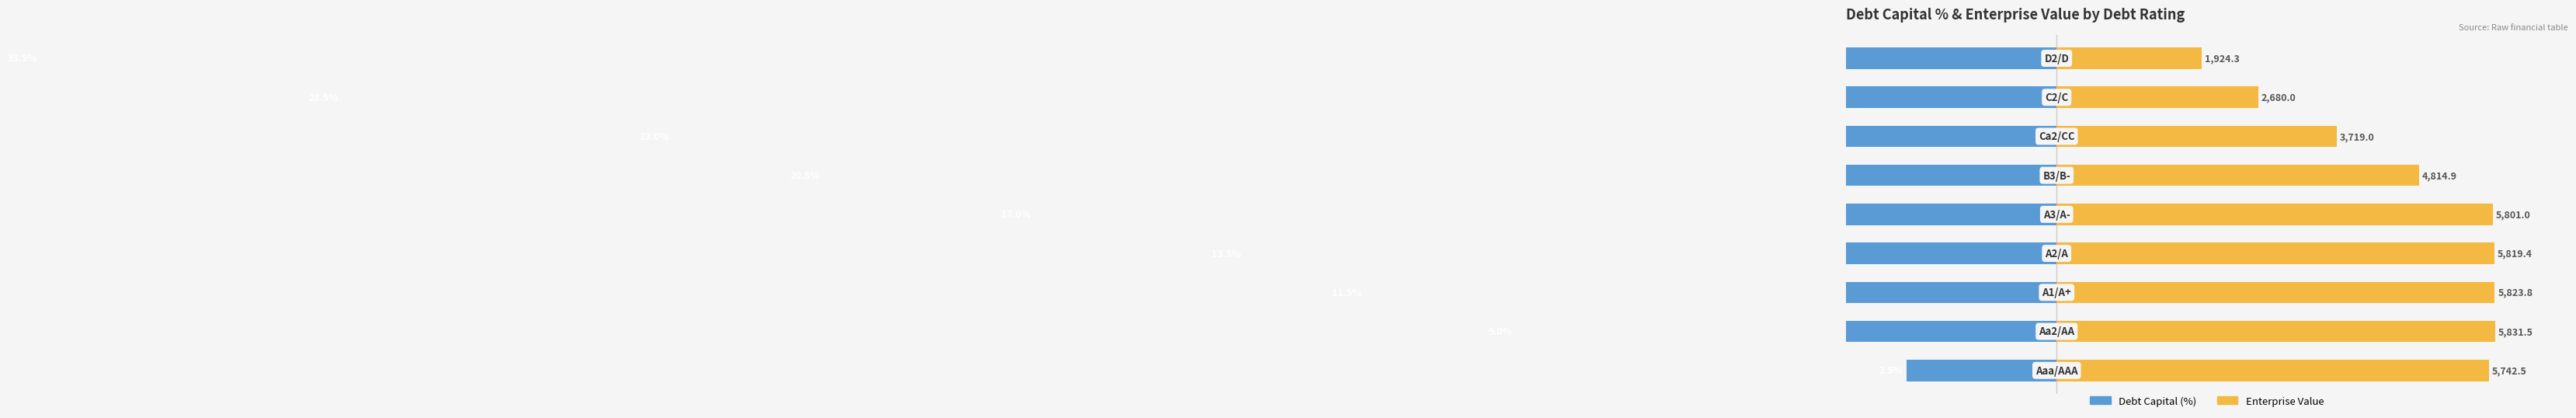

What is the minimum value for Debt Capital (x100)?

-33.5